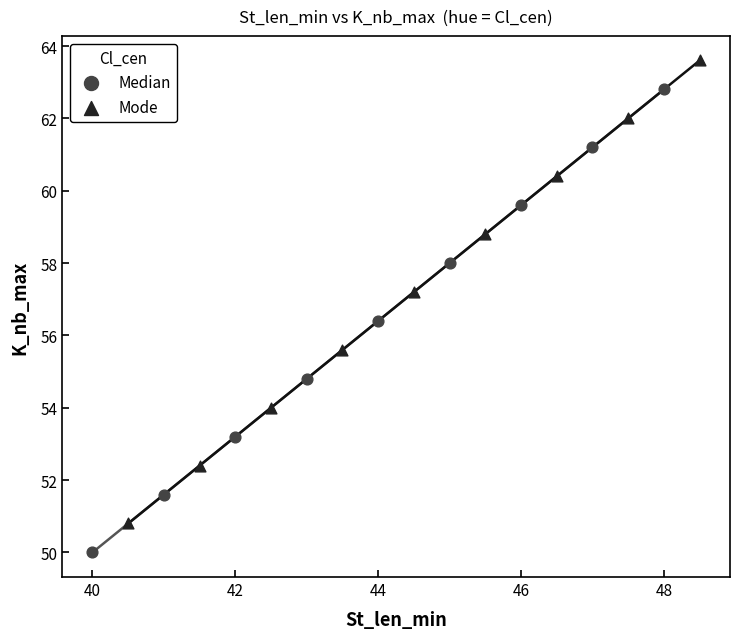

What are all the series names shown in the legend?

Median, Mode